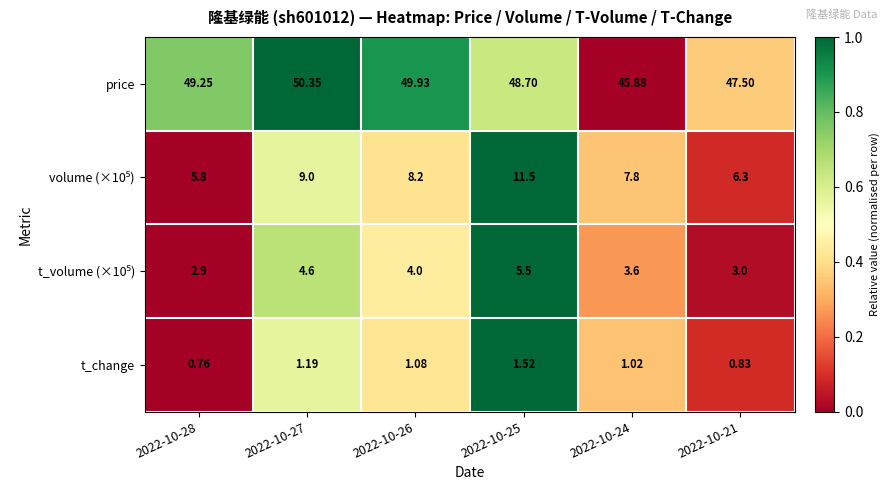

What is the total value across all series at 2022-10-21?

57.6